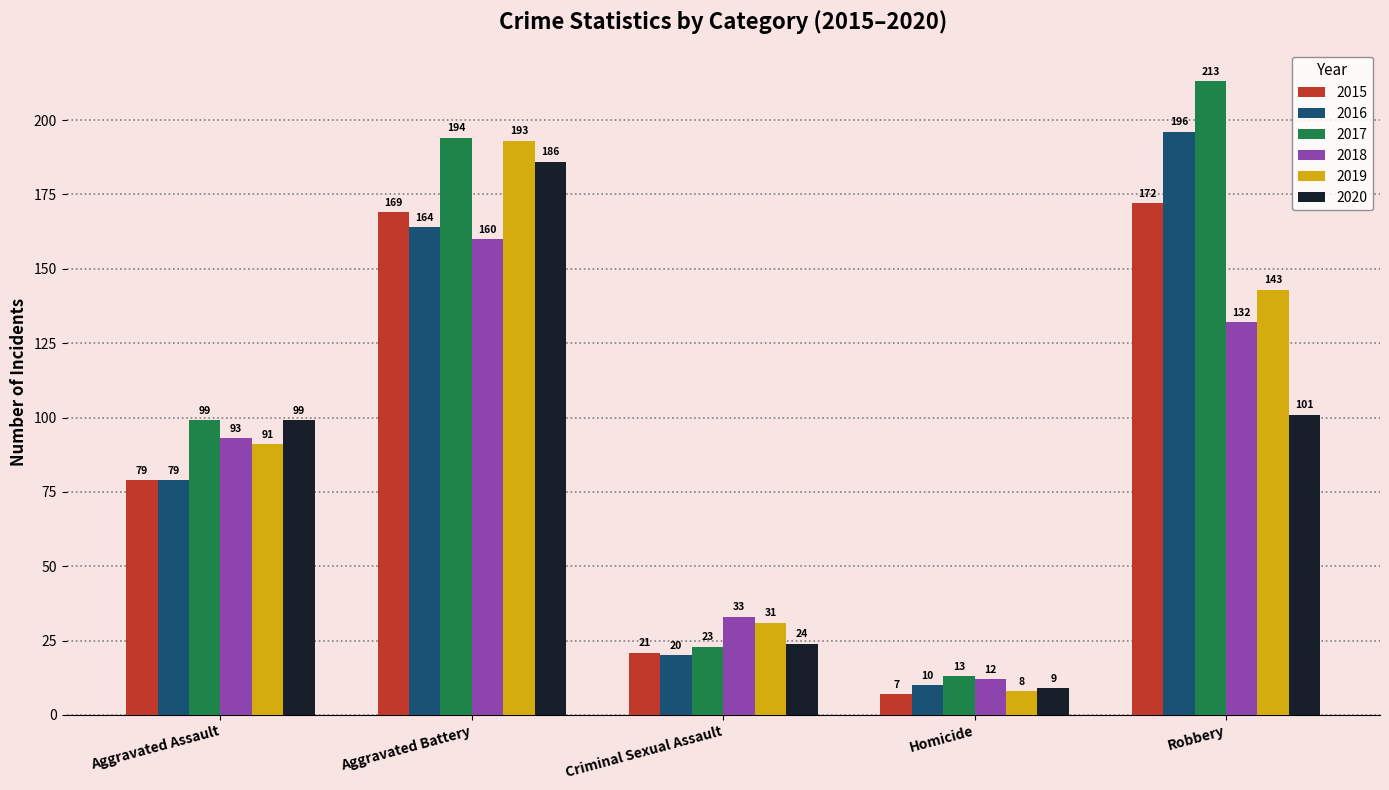

Where is 2020 nearest to the value 97?

Aggravated Assault